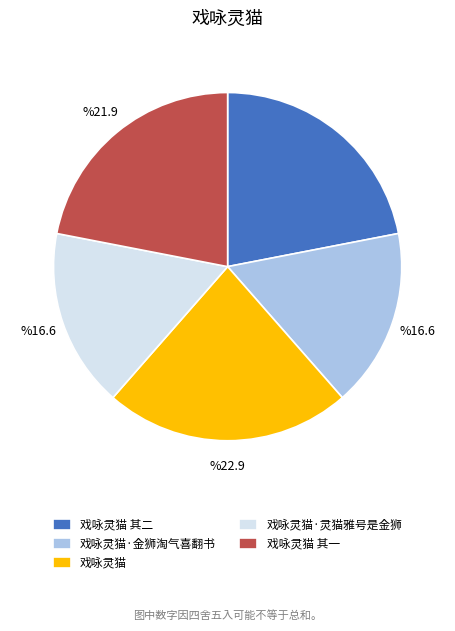

Which slice is the largest?

戏咏灵猫